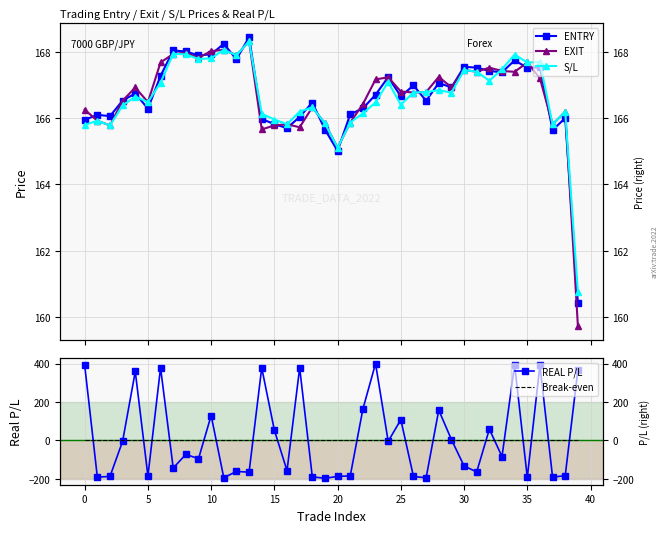

True or false: Break-even and ENTRY intersect in this chart.

False